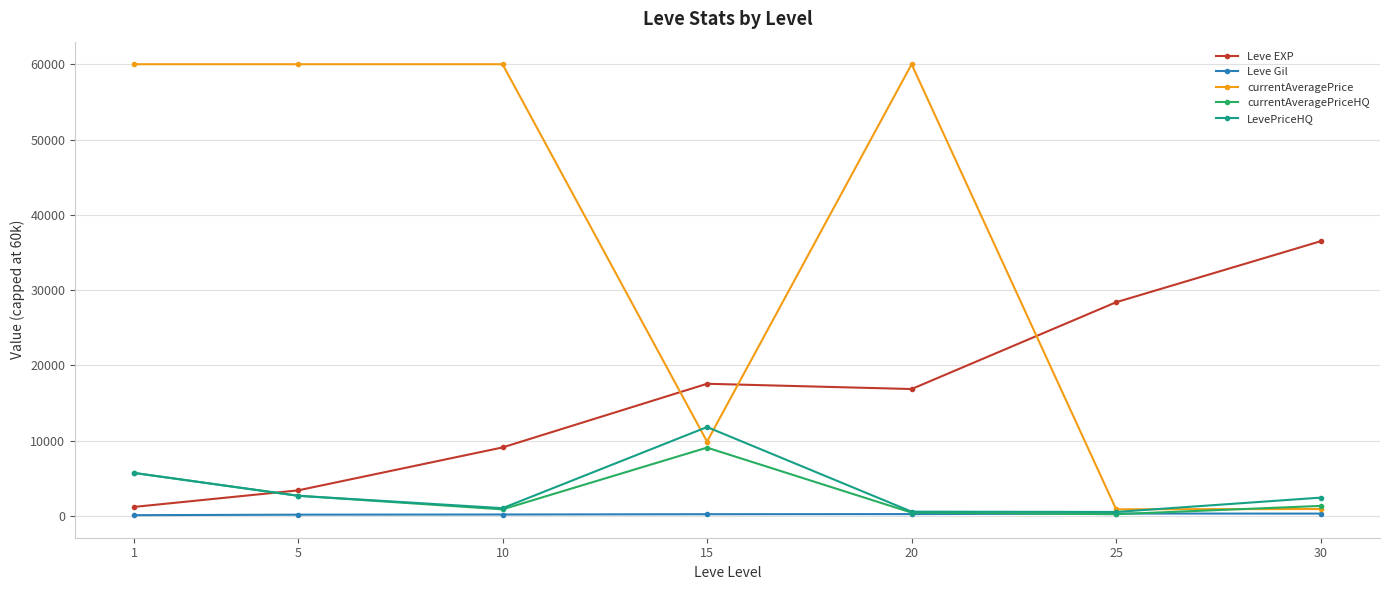

Where do currentAveragePriceHQ and Leve EXP first cross each other?

1 and 5